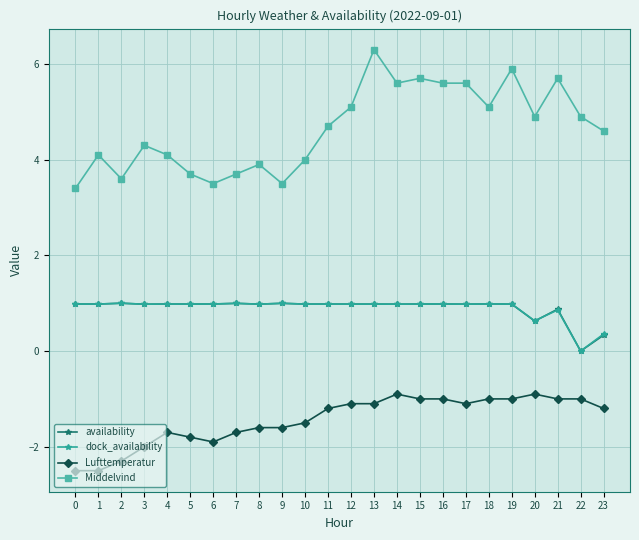

True or false: Middelvind and dock_availability cross at least once.

False